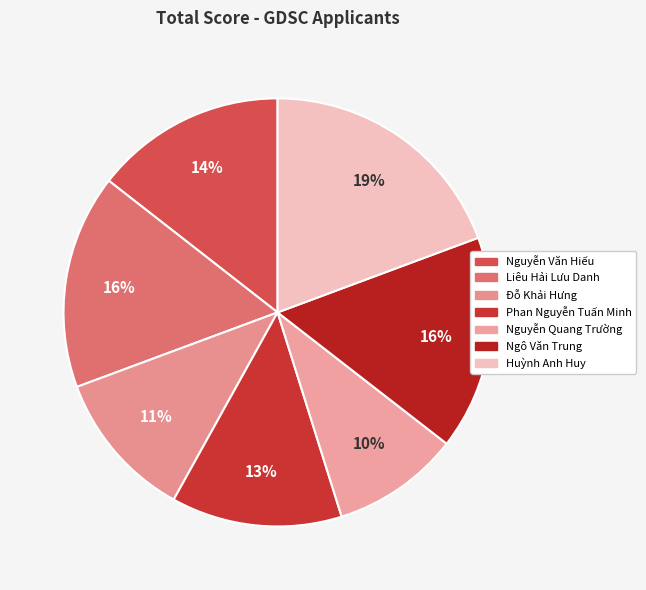

The Ngô Văn Trung slice represents 16% of the pie. True or false?

True